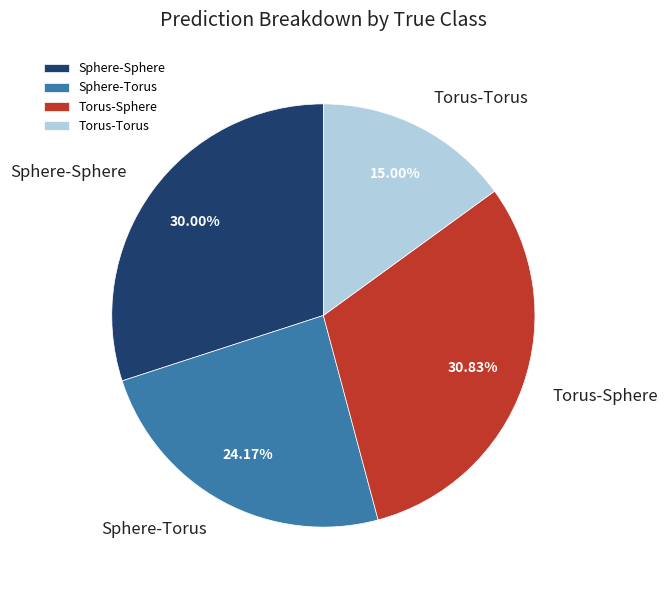

Rank the categories by value from highest to lowest.

Torus-Sphere, Sphere-Sphere, Sphere-Torus, Torus-Torus